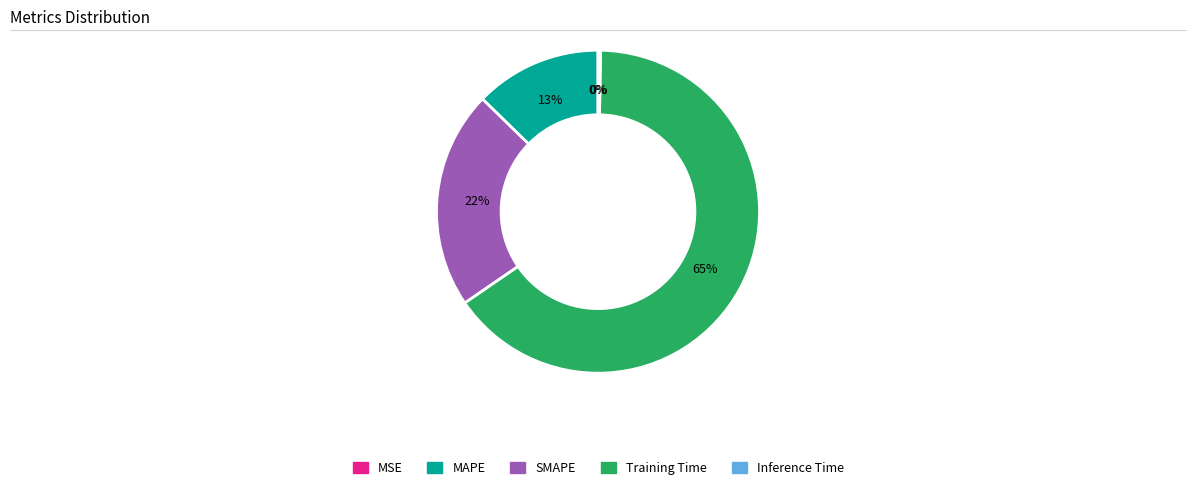

What is the total percentage of MAPE and MSE?

12.7%